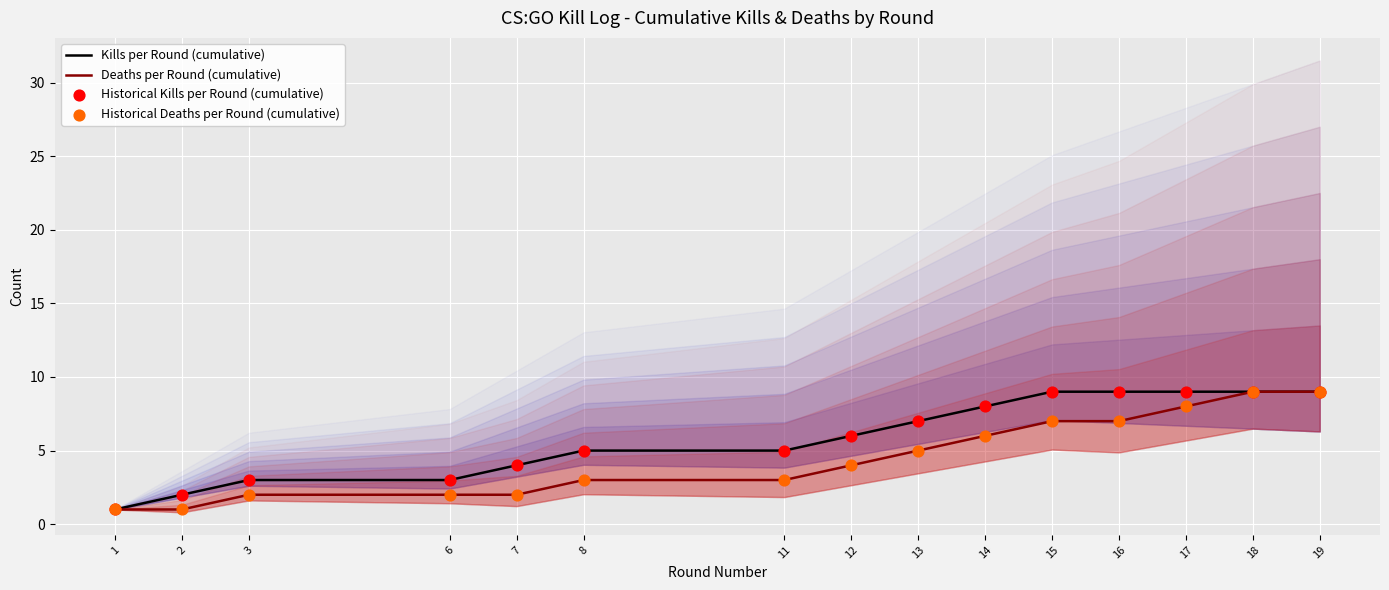

Which series has the largest total across all categories?

Kills per Round (cumulative)